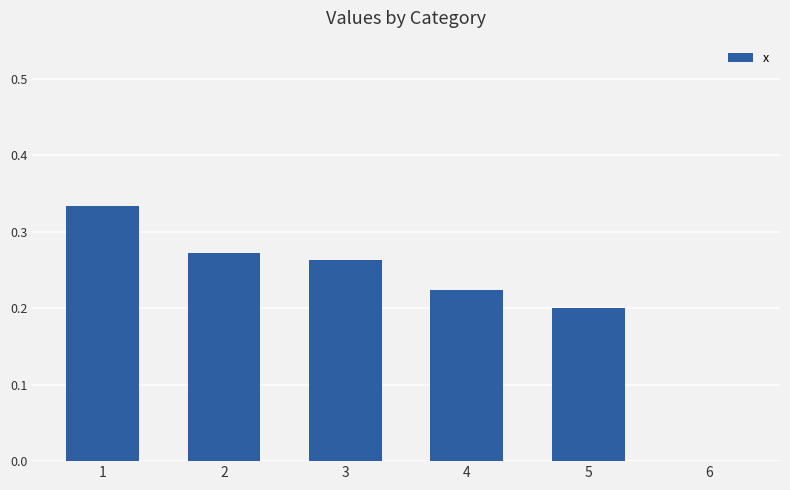

What is the sum of all values?

1.3